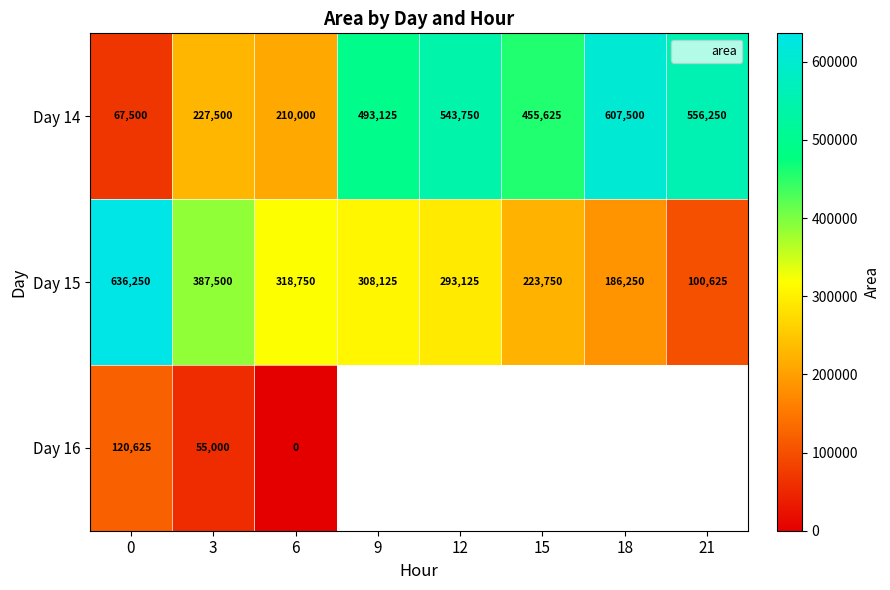

What is the highest value of the Day 16 series?

120625.0